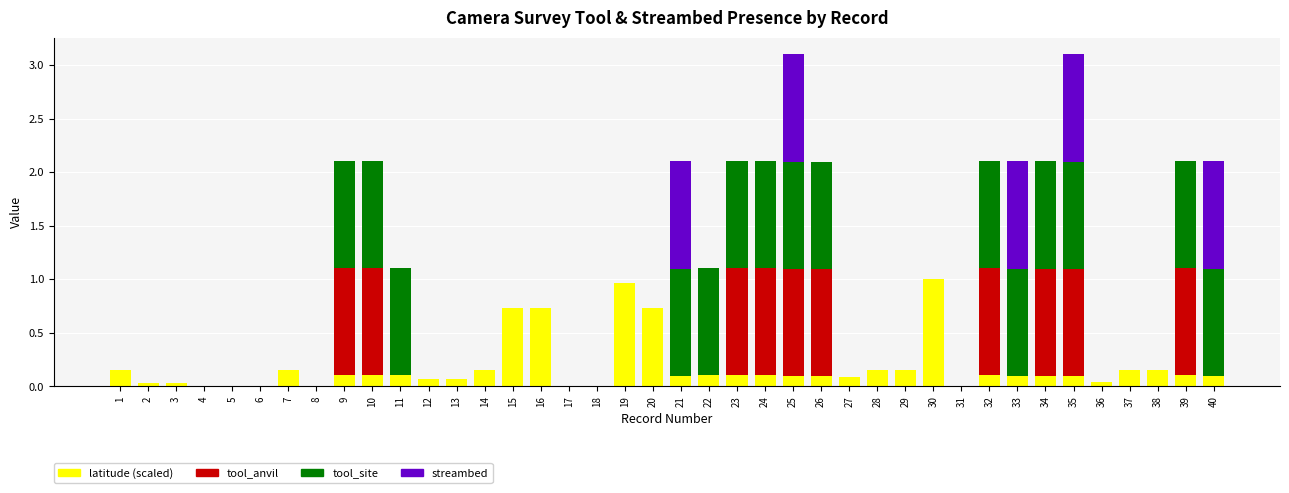

The value of latitude (scaled) at 6 is 0.0. True or false?

True